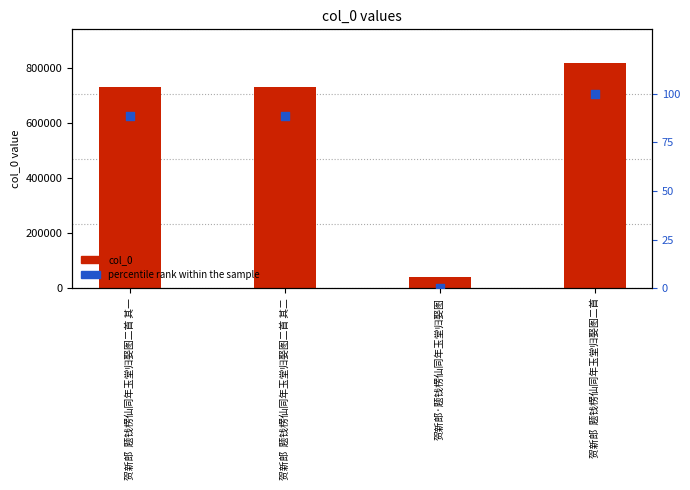

At how many categories does at least one series exceed 145881?

3